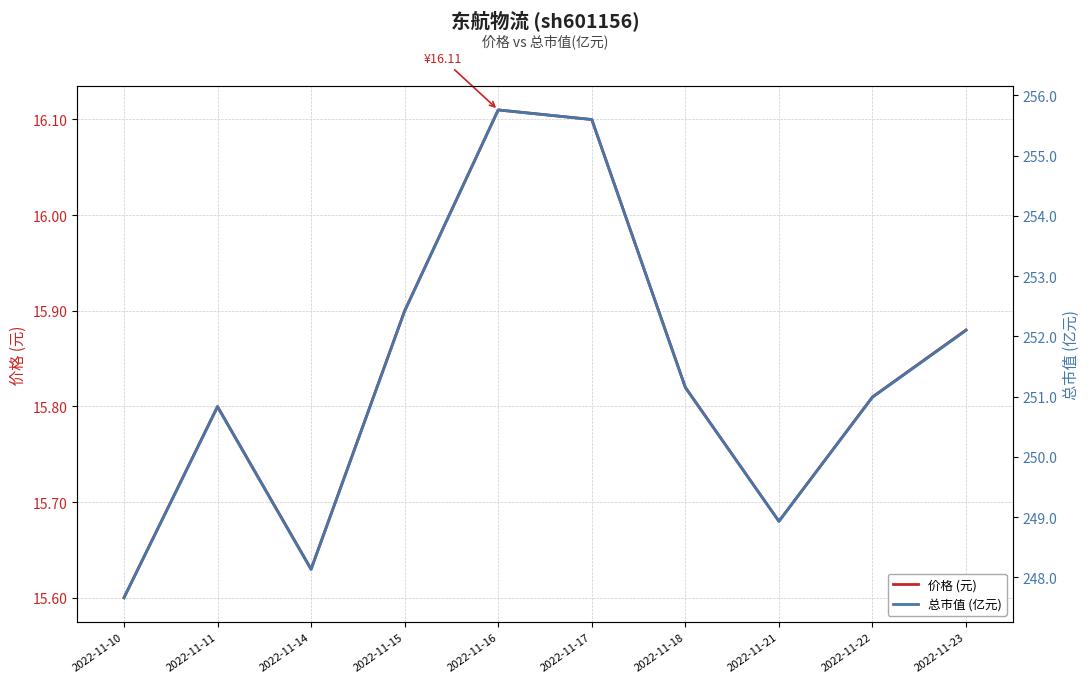

Where is 总市值 (亿元) nearest to the value 251?

2022-11-22